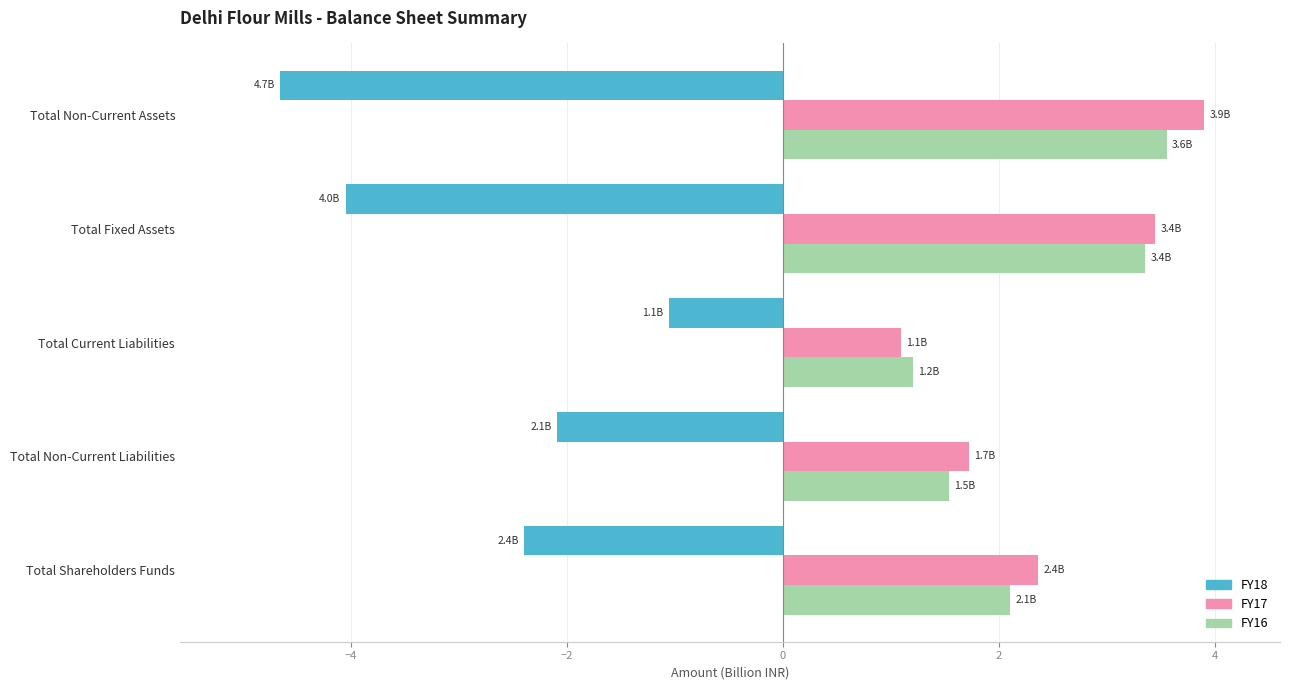

What is the average value of the FY18 series?

-2.8